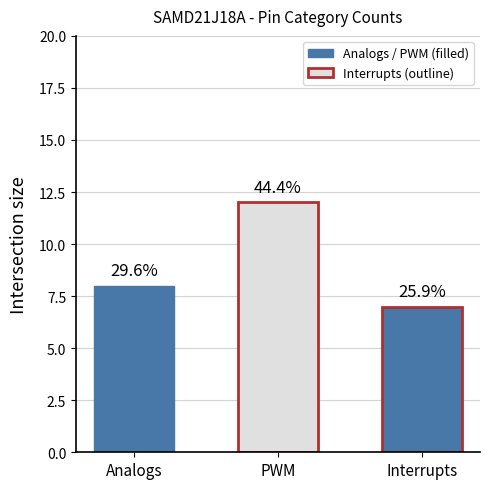

Does the chart contain stacked bars?

No